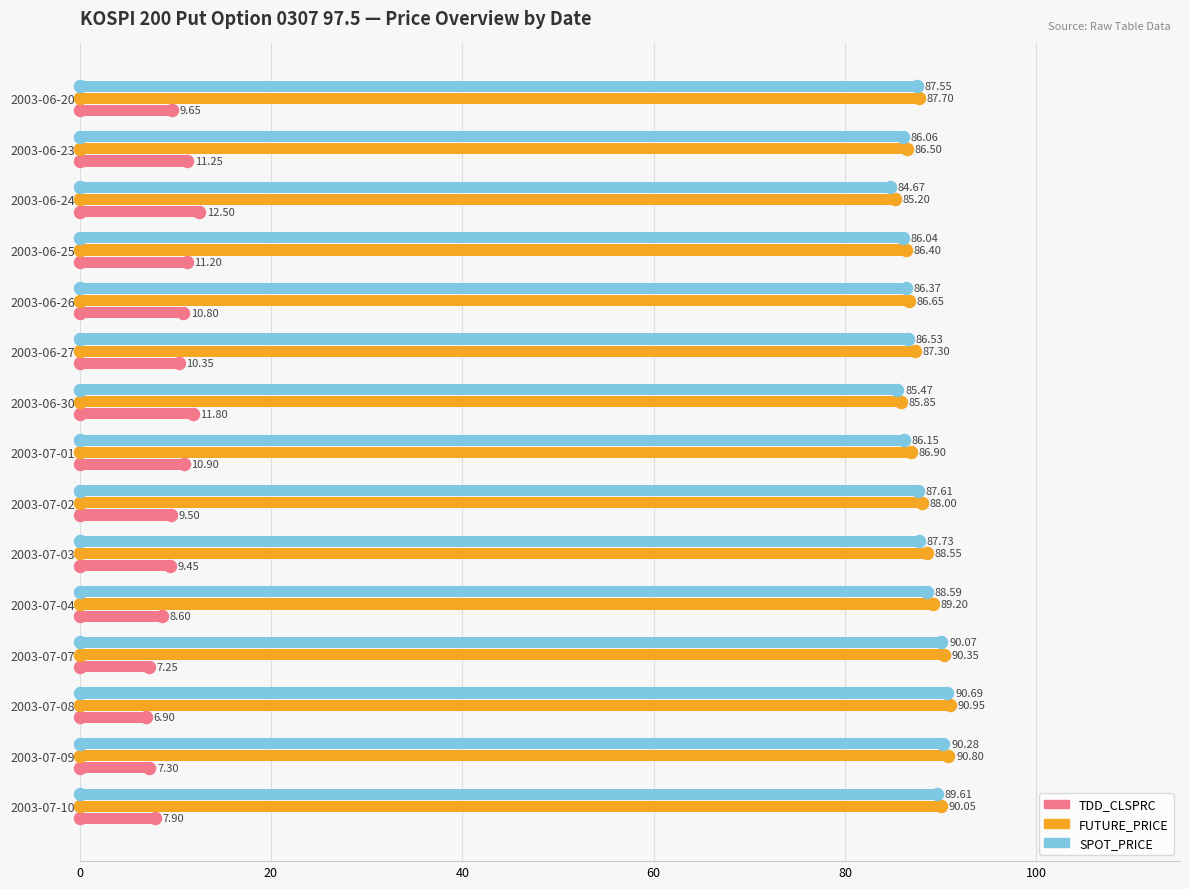

Which series has the largest total across all categories?

FUTURE_PRICE